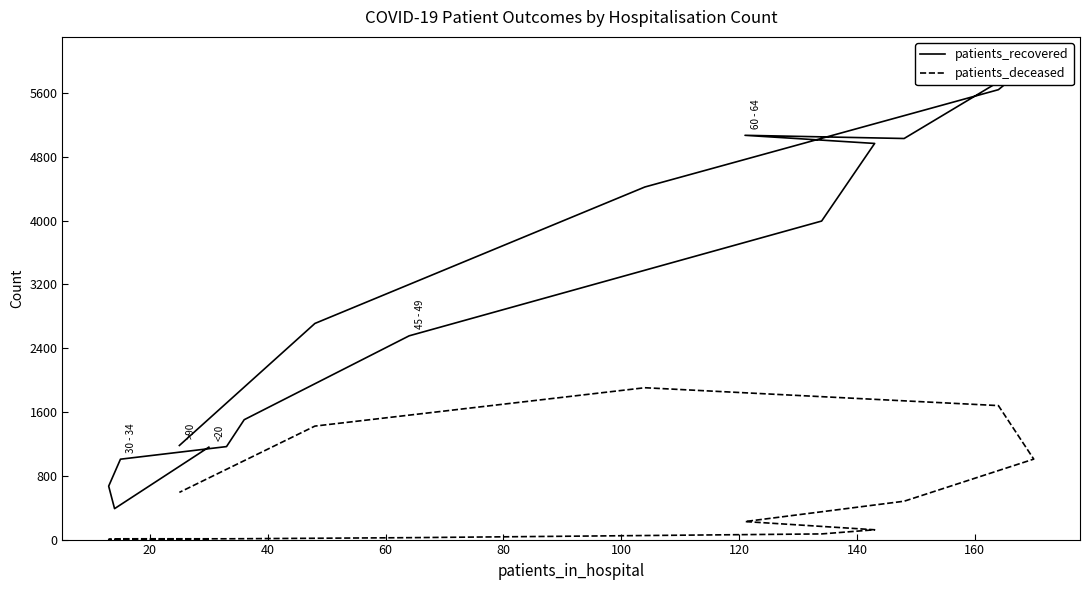

True or false: patients_recovered has more than 1 points higher than both neighbors.

True